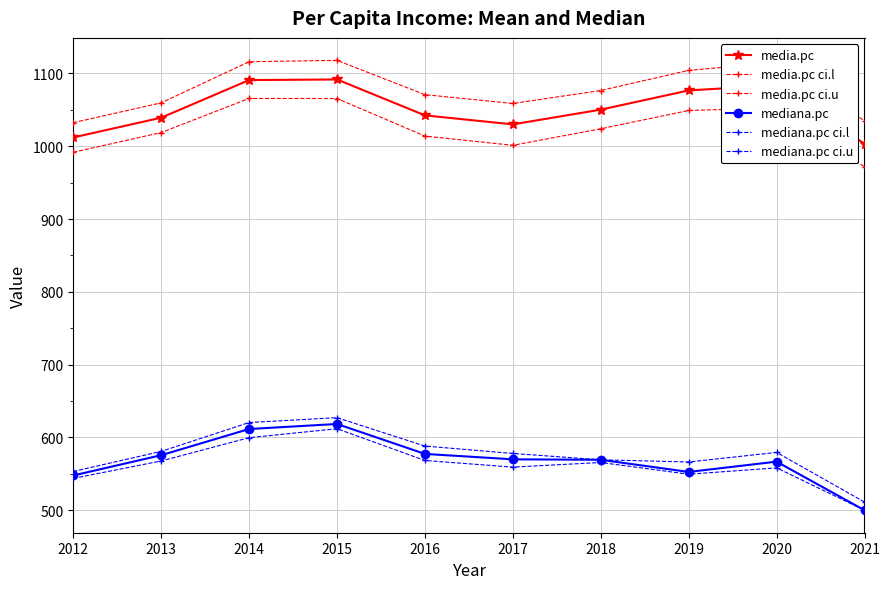

How many lines are shown in the chart?

6